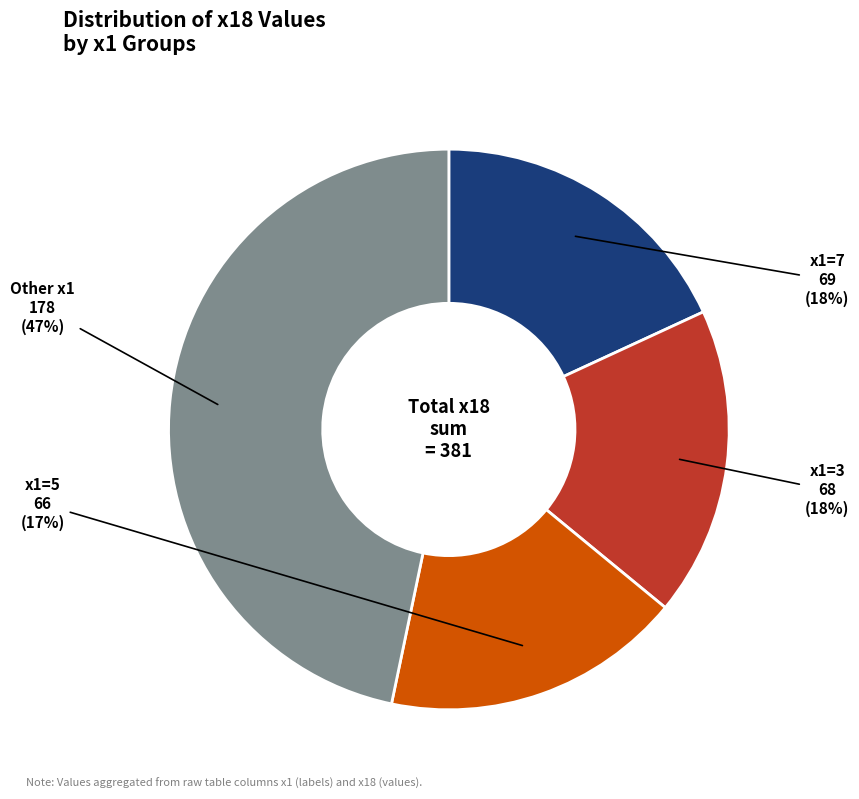

To the nearest percent, what is the average slice percentage?

25%